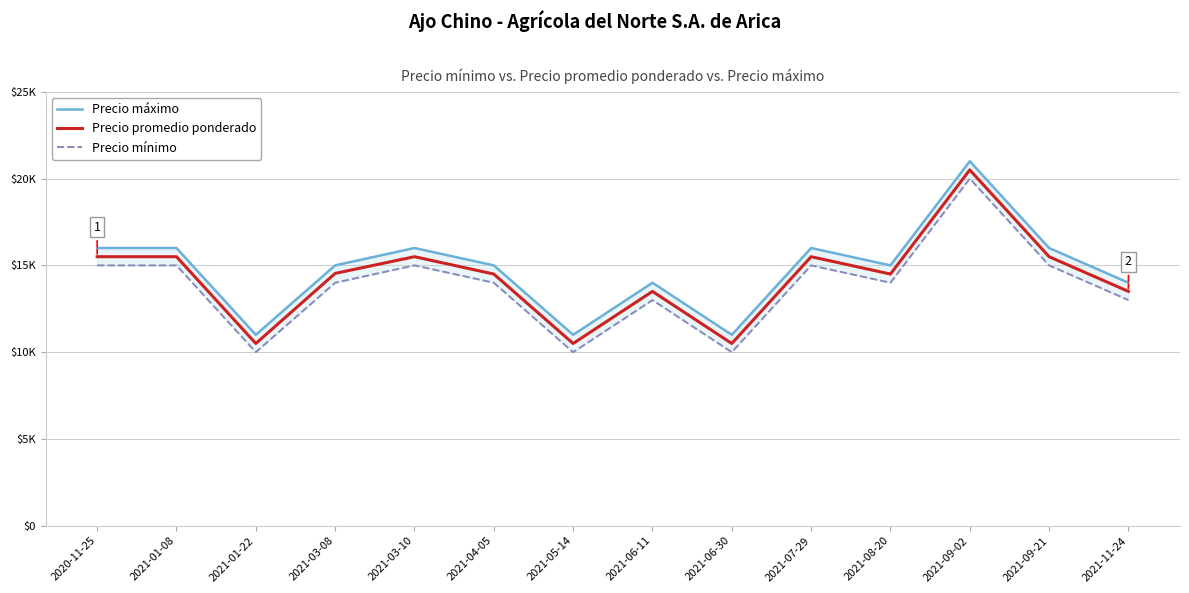

What is the spread (max minus min) of values at 2020-11-25?

1000